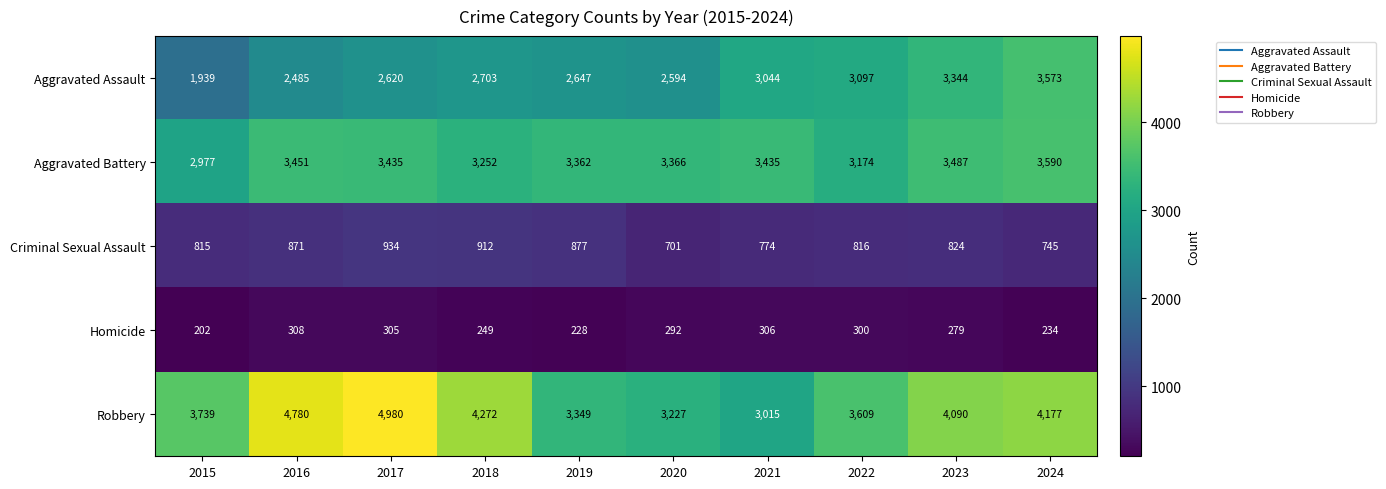

Rank the series by their maximum value, from highest to lowest.

Robbery, Aggravated Battery, Aggravated Assault, Criminal Sexual Assault, Homicide